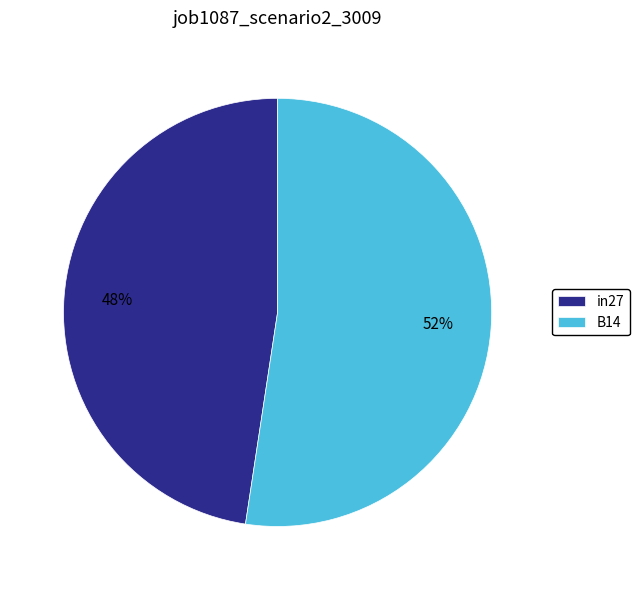

Is there a majority slice in this chart?

Yes